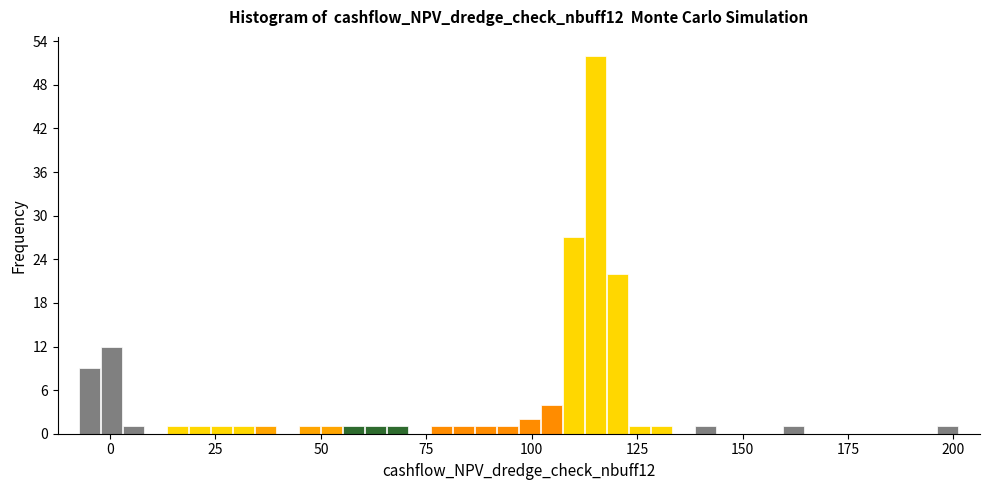

Read against the x-axis, roughly where is the centre of the tallest bar?

115